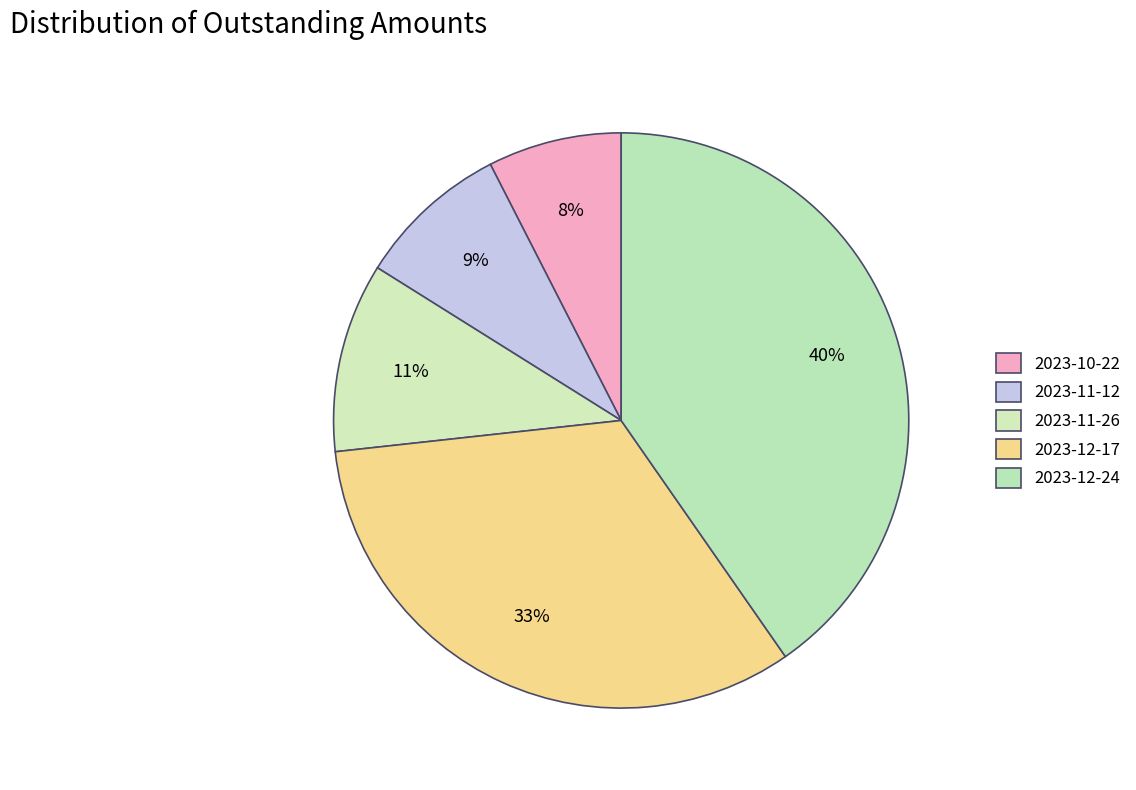

How many segments does this pie chart have?

5